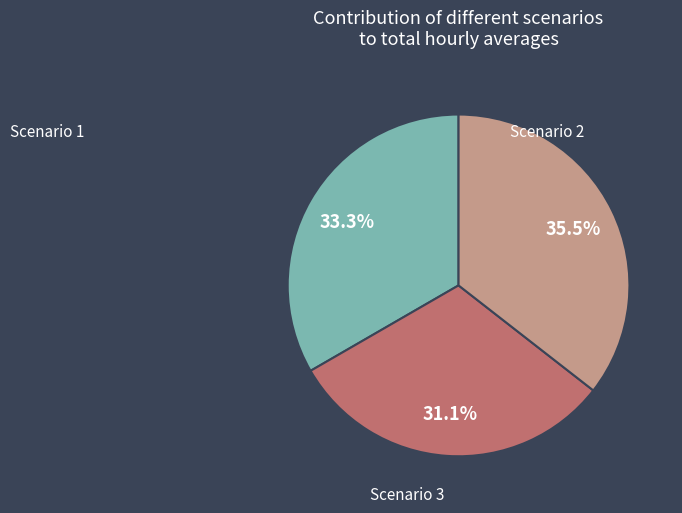

Is there any slice that represents more than half of the pie?

No